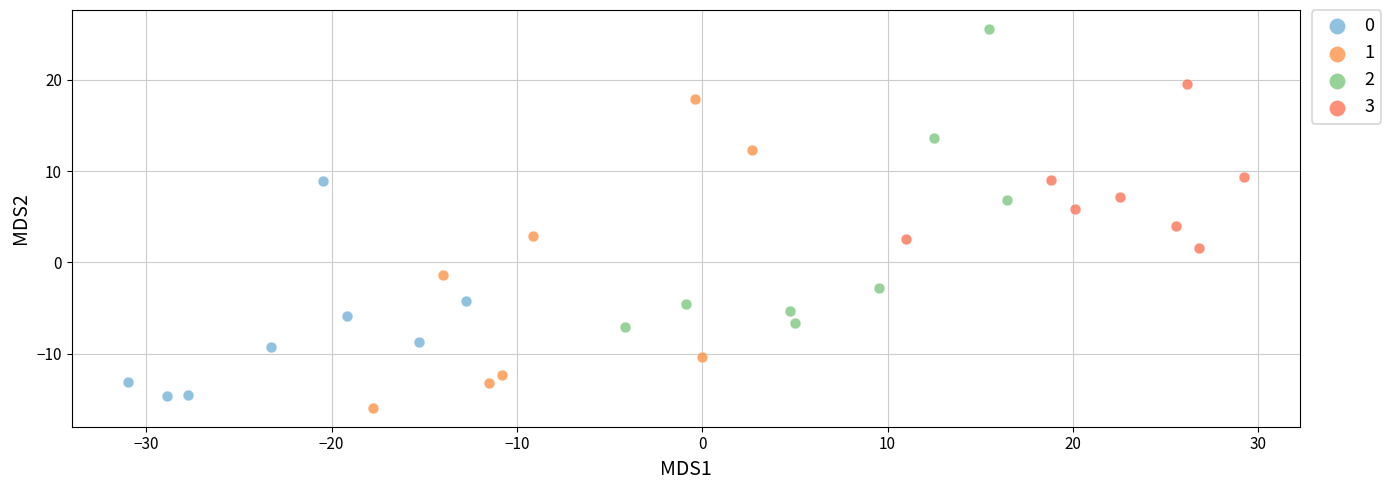

Which series reaches the minimum Y coordinate?

1